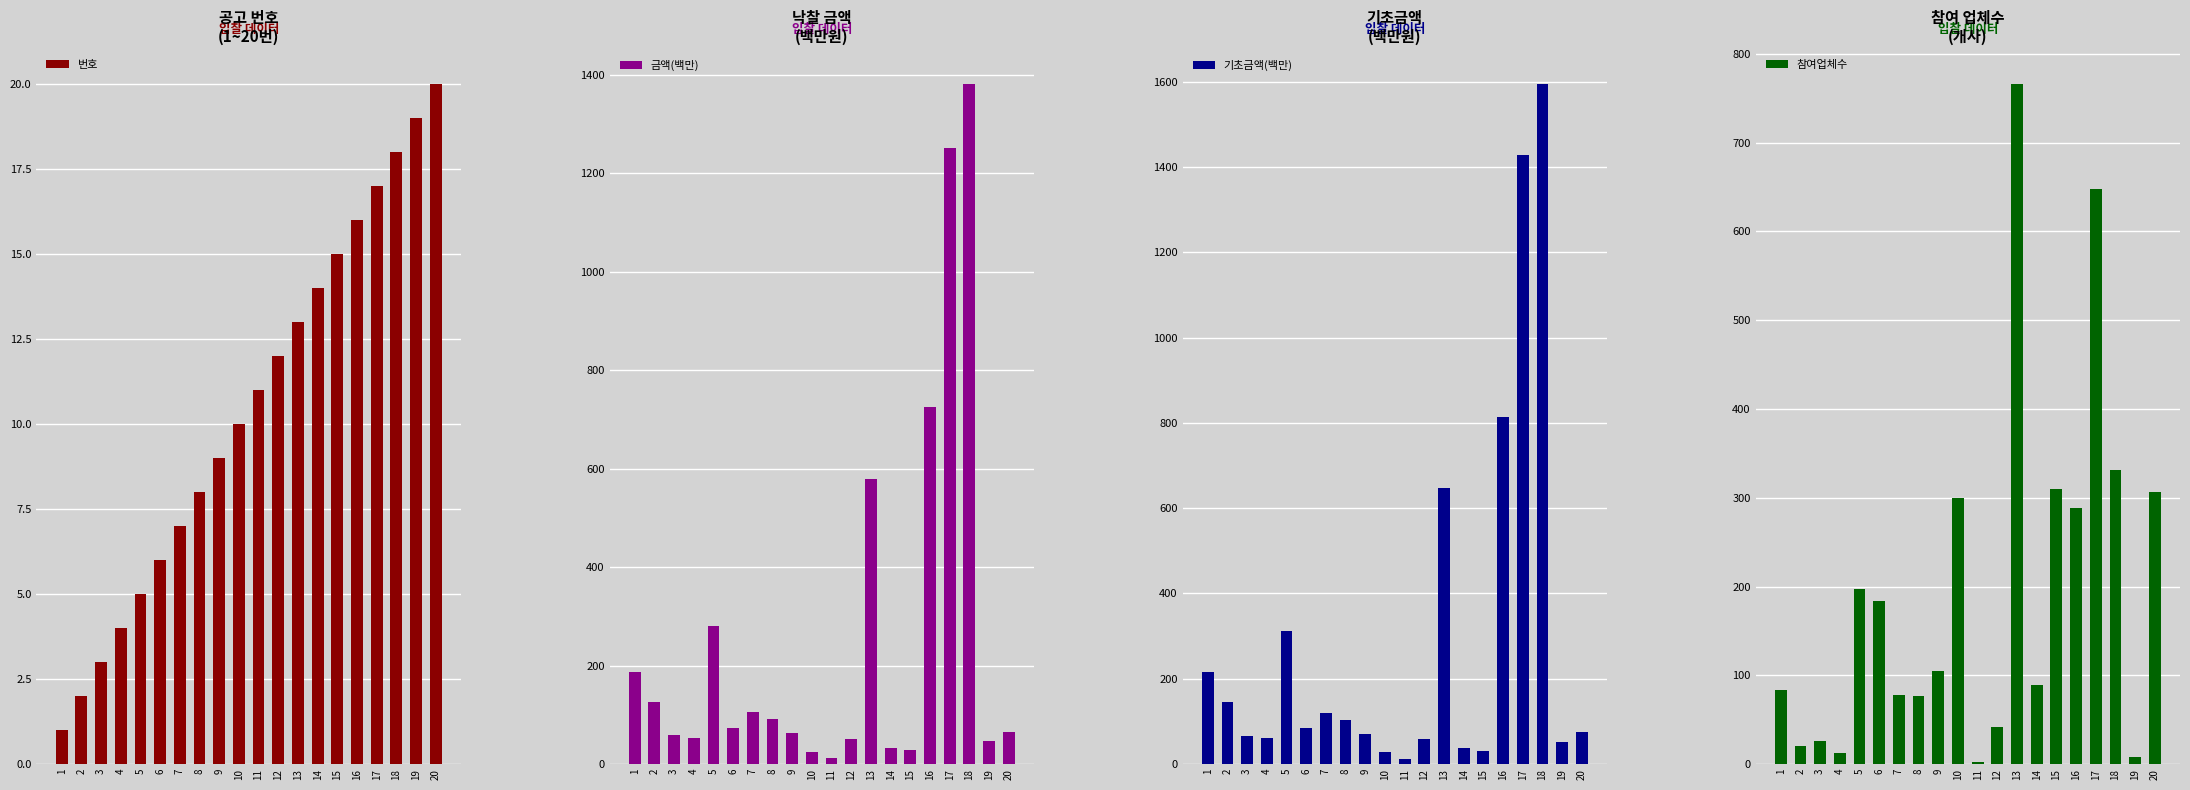

Reading right to left, what are all the values shown in this chart?

번호: 20=20.0	19=19.0	18=18.0	17=17.0	16=16.0	15=15.0	14=14.0	13=13.0	12=12.0	11=11.0	10=10.0	9=9.0	8=8.0	7=7.0	6=6.0	5=5.0	4=4.0	3=3.0	2=2.0	1=1.0
금액(백만): 20=65.6	19=46.1	18=1381.8	17=1252.0	16=725.3	15=27.9	14=33.5	13=578.6	12=51.3	11=11.5	10=25.4	9=62.4	8=91.8	7=105.1	6=73.1	5=280.5	4=54.0	3=58.4	2=125.9	1=187.8
기초금액(백만): 20=75.3	19=52.2	18=1594.3	17=1427.1	16=813.1	15=31.7	14=38.2	13=647.4	12=58.7	11=12.6	10=28.7	9=71.4	8=104.0	7=120.0	6=83.8	5=313.1	4=61.9	3=66.1	2=145.0	1=216.7
참여업체수: 20=307.0	19=8.0	18=331.0	17=648.0	16=288.0	15=310.0	14=89.0	13=766.0	12=42.0	11=2.0	10=300.0	9=105.0	8=77.0	7=78.0	6=184.0	5=197.0	4=12.0	3=26.0	2=20.0	1=83.0